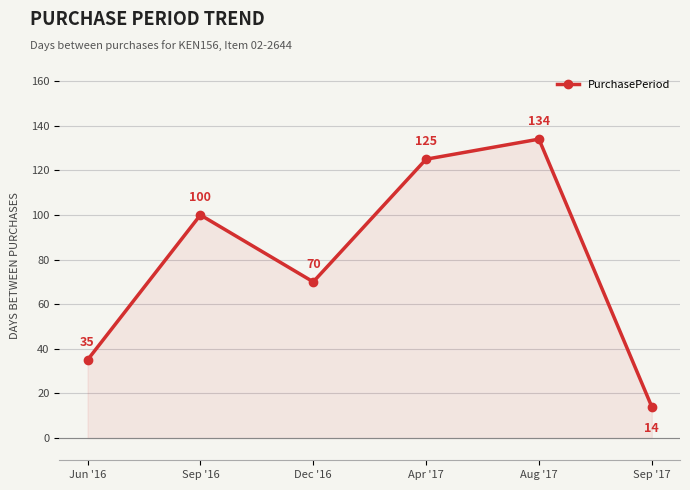

Rank the categories by value from highest to lowest.

Aug '17, Apr '17, Sep '16, Dec '16, Jun '16, Sep '17